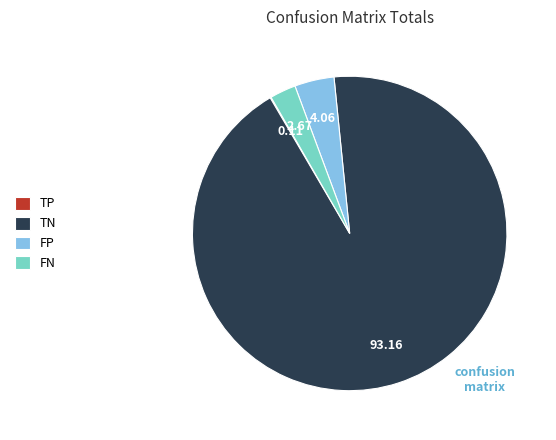

Is the sum of FN and TN greater than half?

Yes